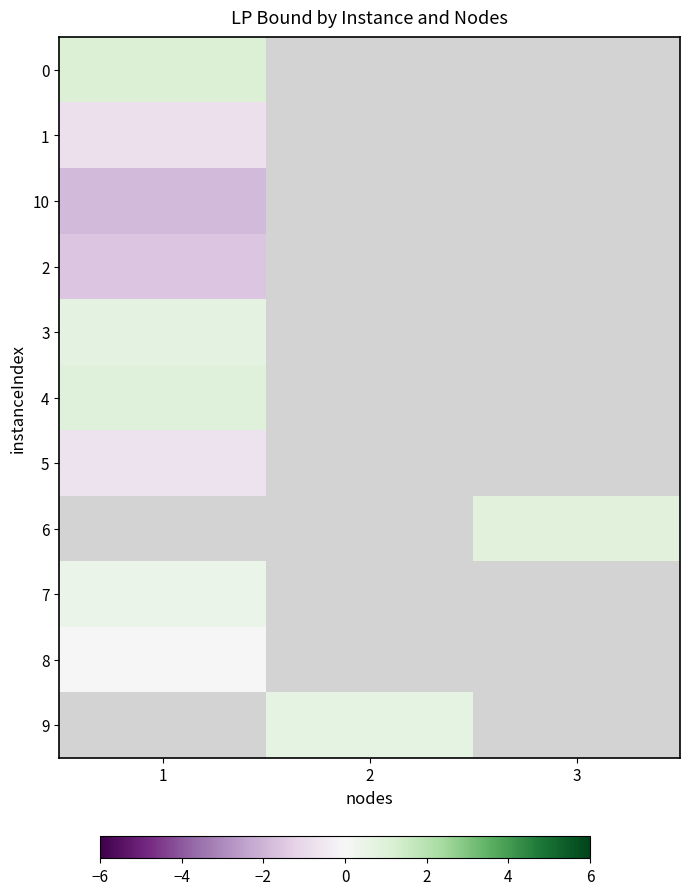

What is the maximum value shown in the chart?

1.1